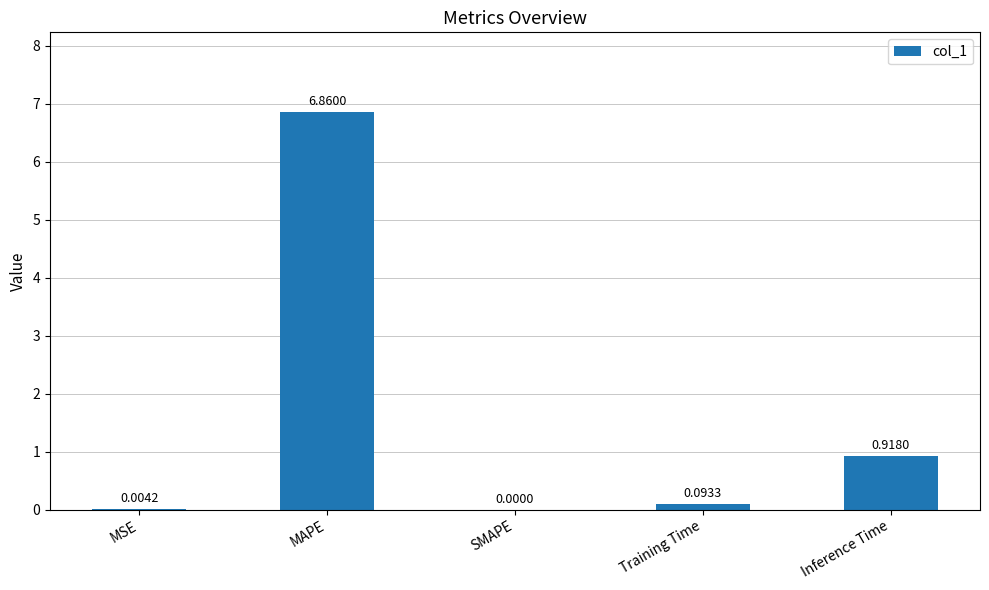

At which label is the value closest to 3?

Inference Time